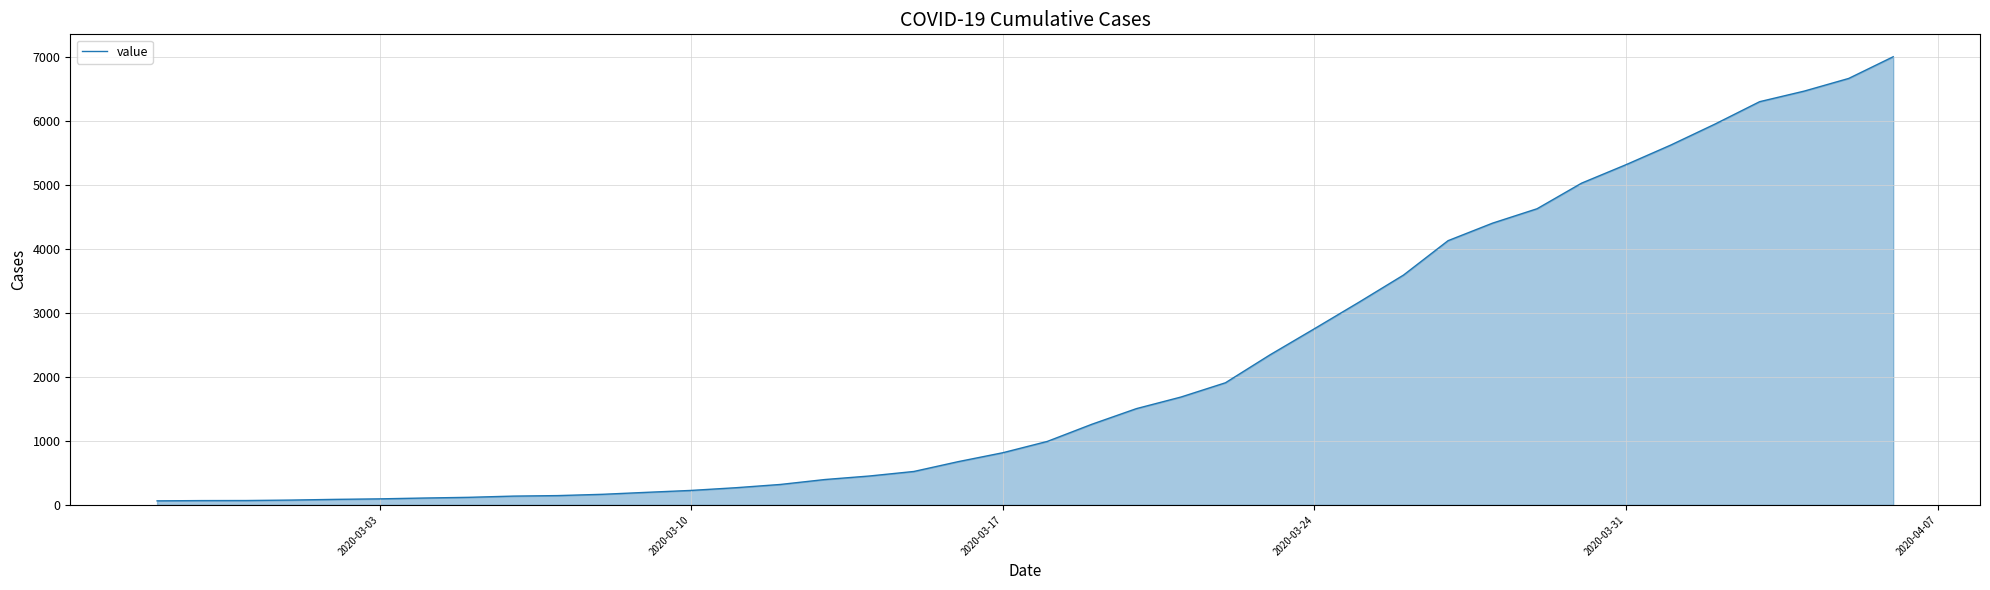

What is the maximum value shown in the chart?

7003